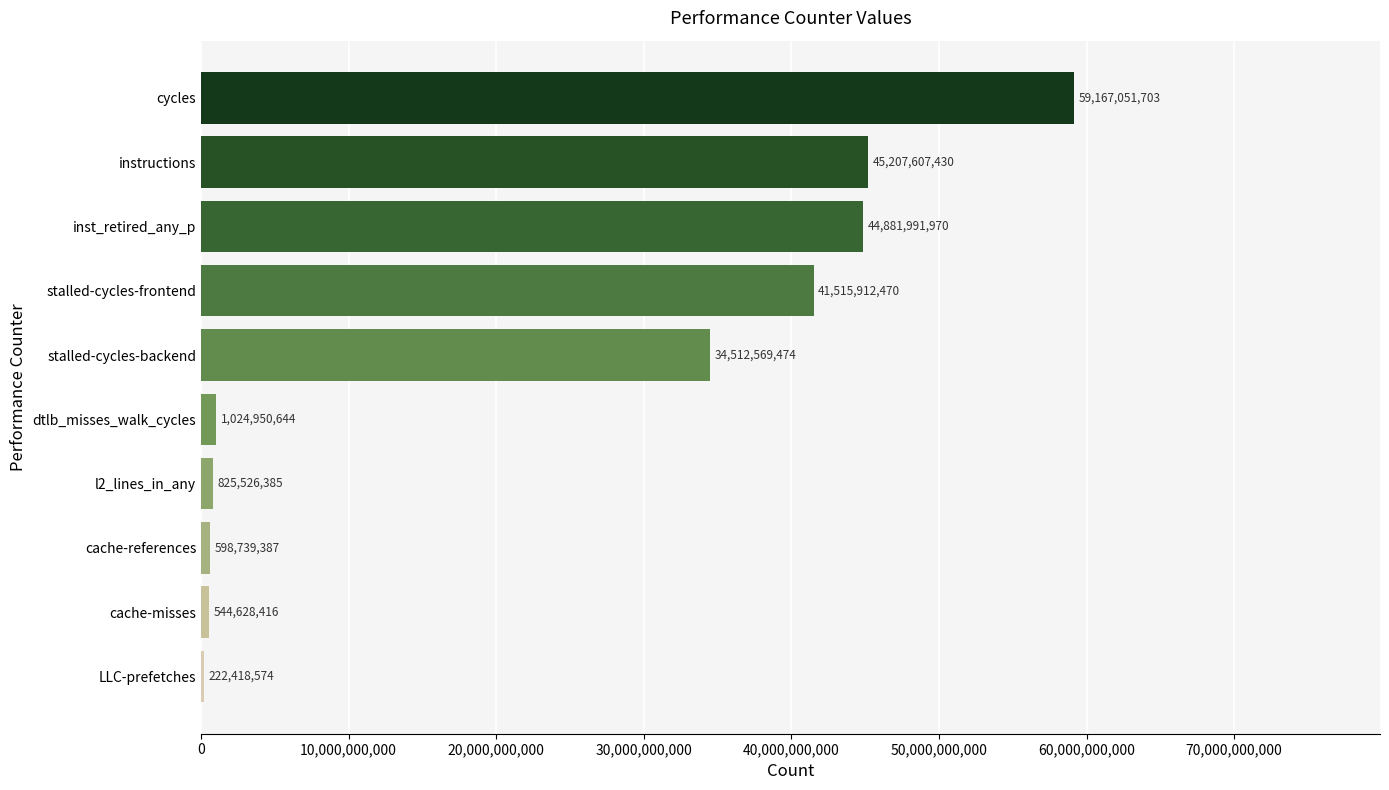

Read the value at inst_retired_any_p.

44881991970